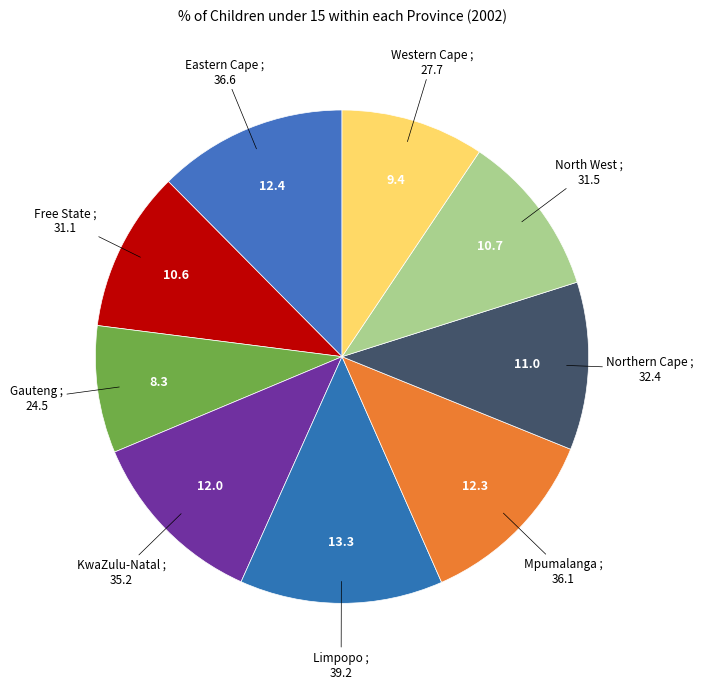

Which slice is the largest?

Limpopo